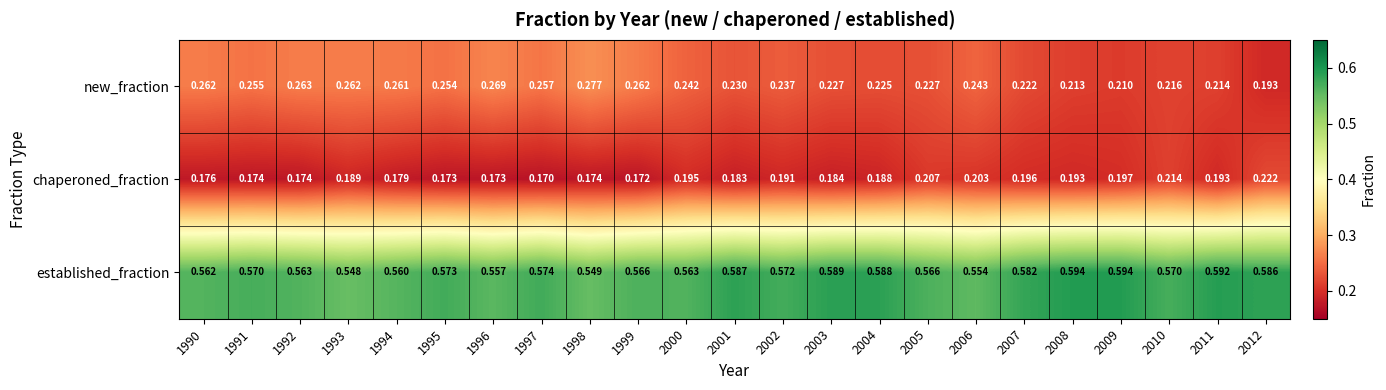

At 1998, list the series in order from largest to smallest.

established_fraction, new_fraction, chaperoned_fraction